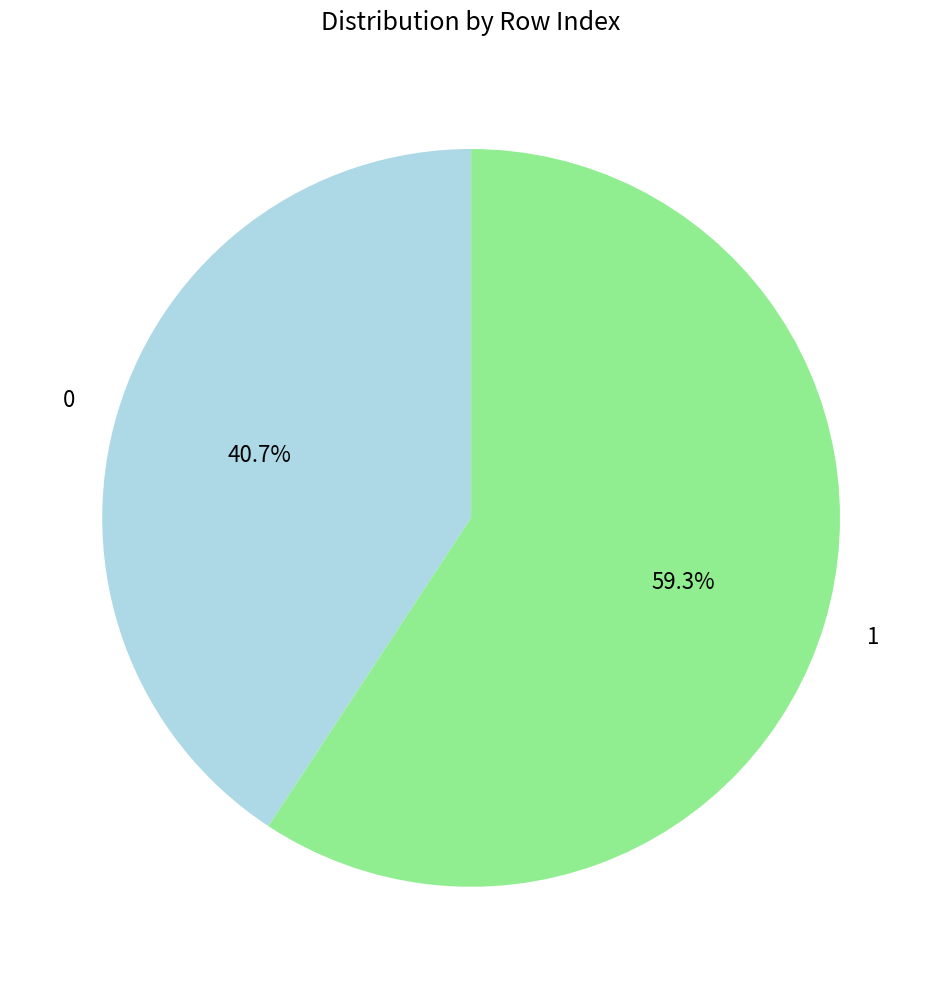

What is the ratio of the value at 0 to the value at 1?

0.7